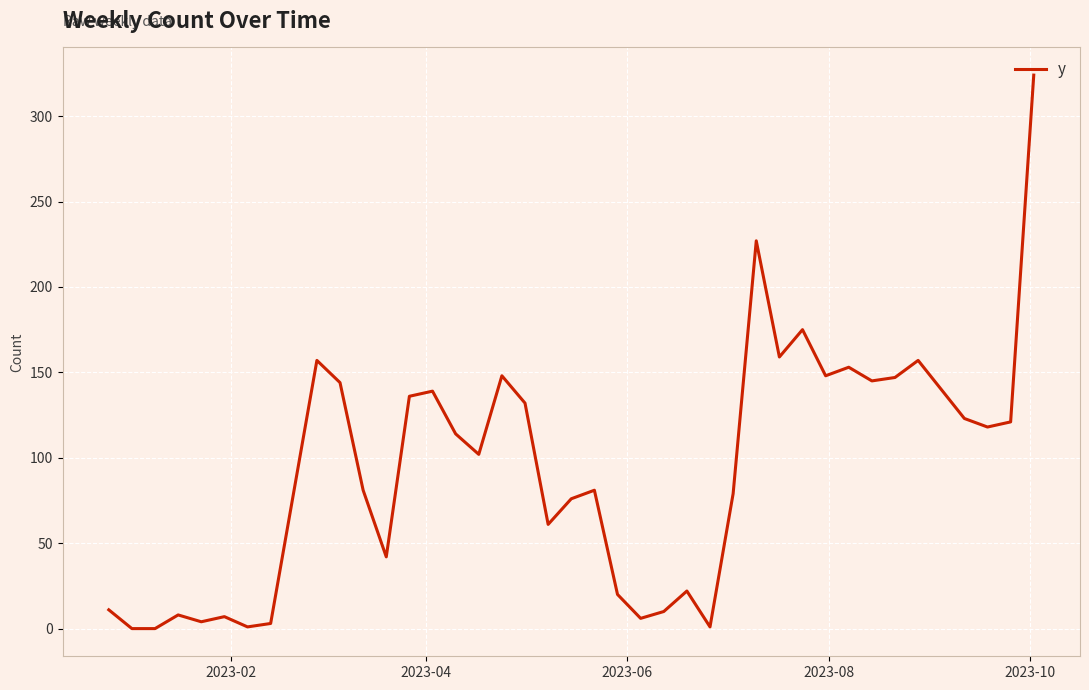

What is the greatest value displayed?

324